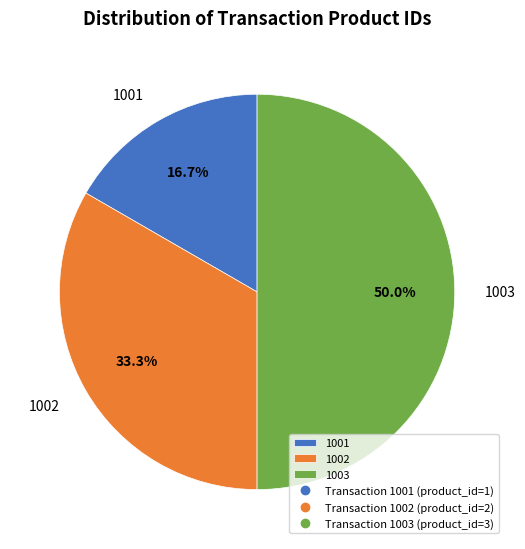

Count the number of slices in the pie.

3